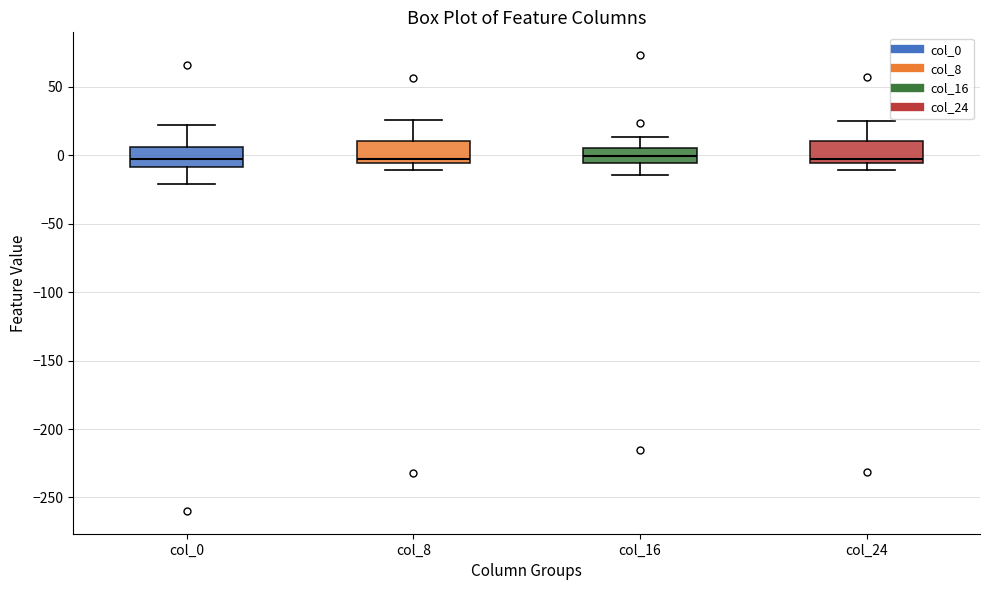

Reading left to right, read every box against the y-axis: the position of its median line, the range the box covers, and the ends of its whiskers. The values are not printed on the chart, so give them approximately, as read against the axis.

col_0: median 0, box -10 to 5, whiskers -20 to 20
col_8: median -5 (just above the box's lower edge), box -5 to 10, whiskers -10 to 25
col_16: median 0, box -5 to 5, whiskers -15 to 15
col_24: median 0, box -5 to 10, whiskers -10 to 25